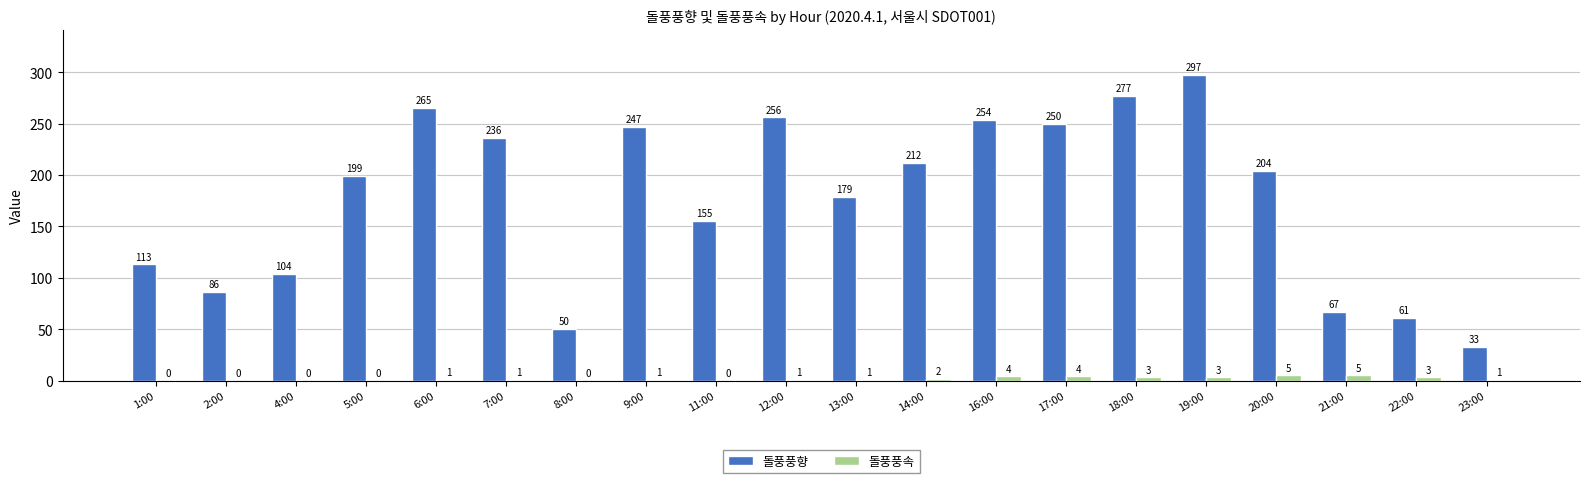

What is the greatest value displayed?

297